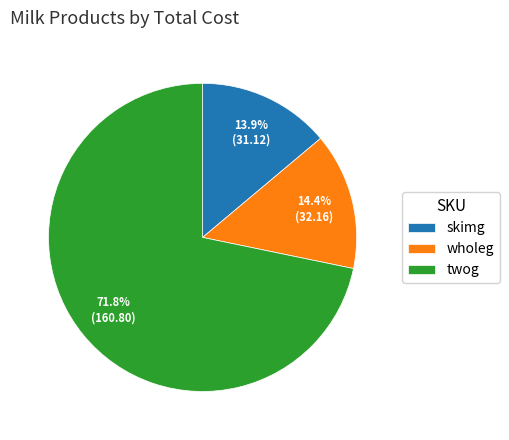

What is the majority slice?

twog